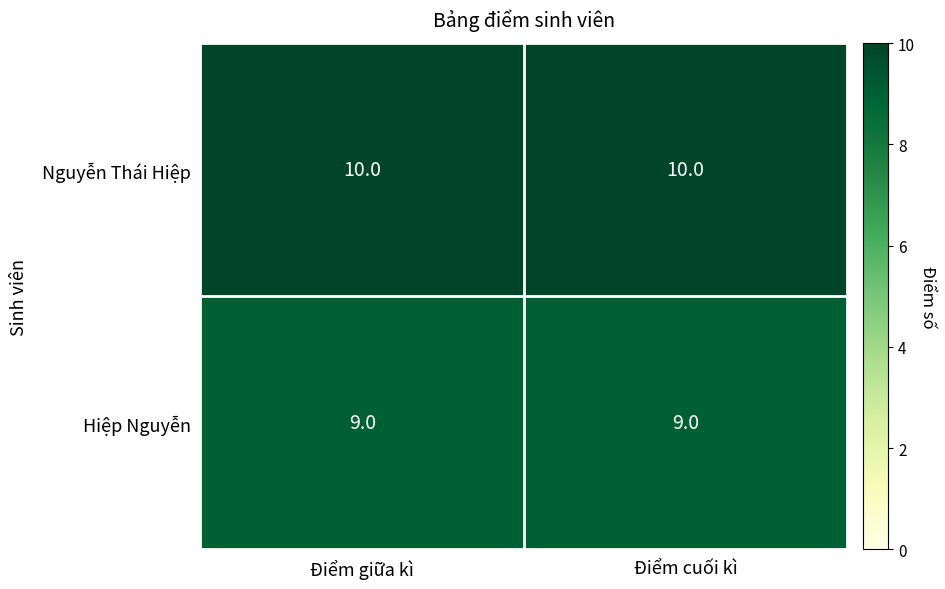

What is the average value of the Nguyễn Thái Hiệp series?

10